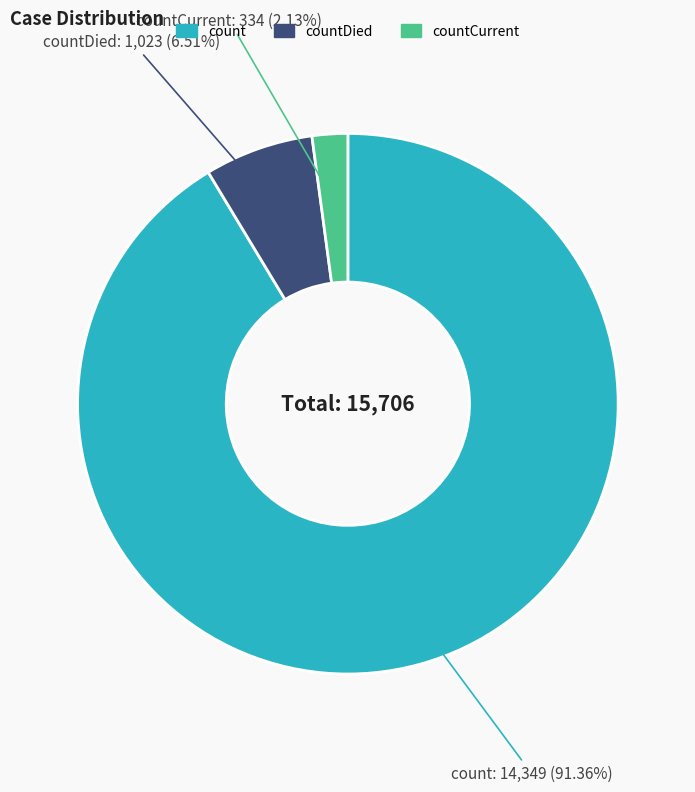

Is there a majority slice in this chart?

Yes